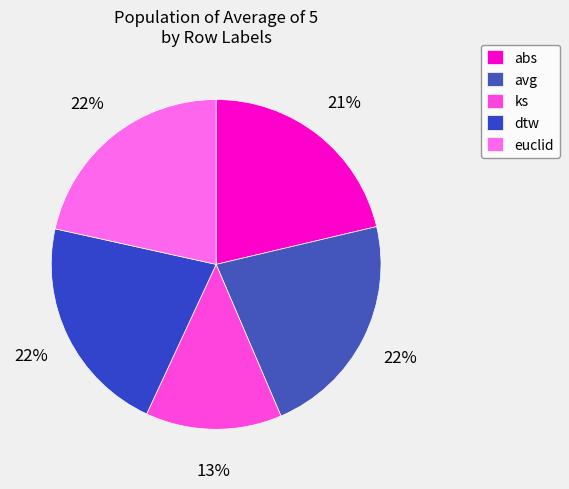

Combined, what portion of the pie is abs and dtw?

42.9%